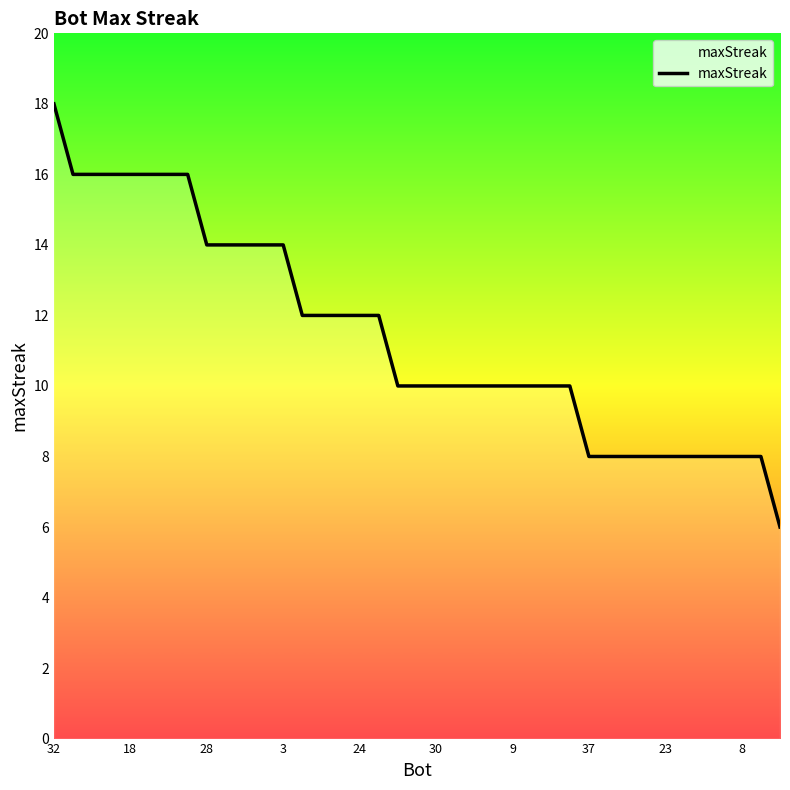

What is the difference between the maximum and minimum values?

12